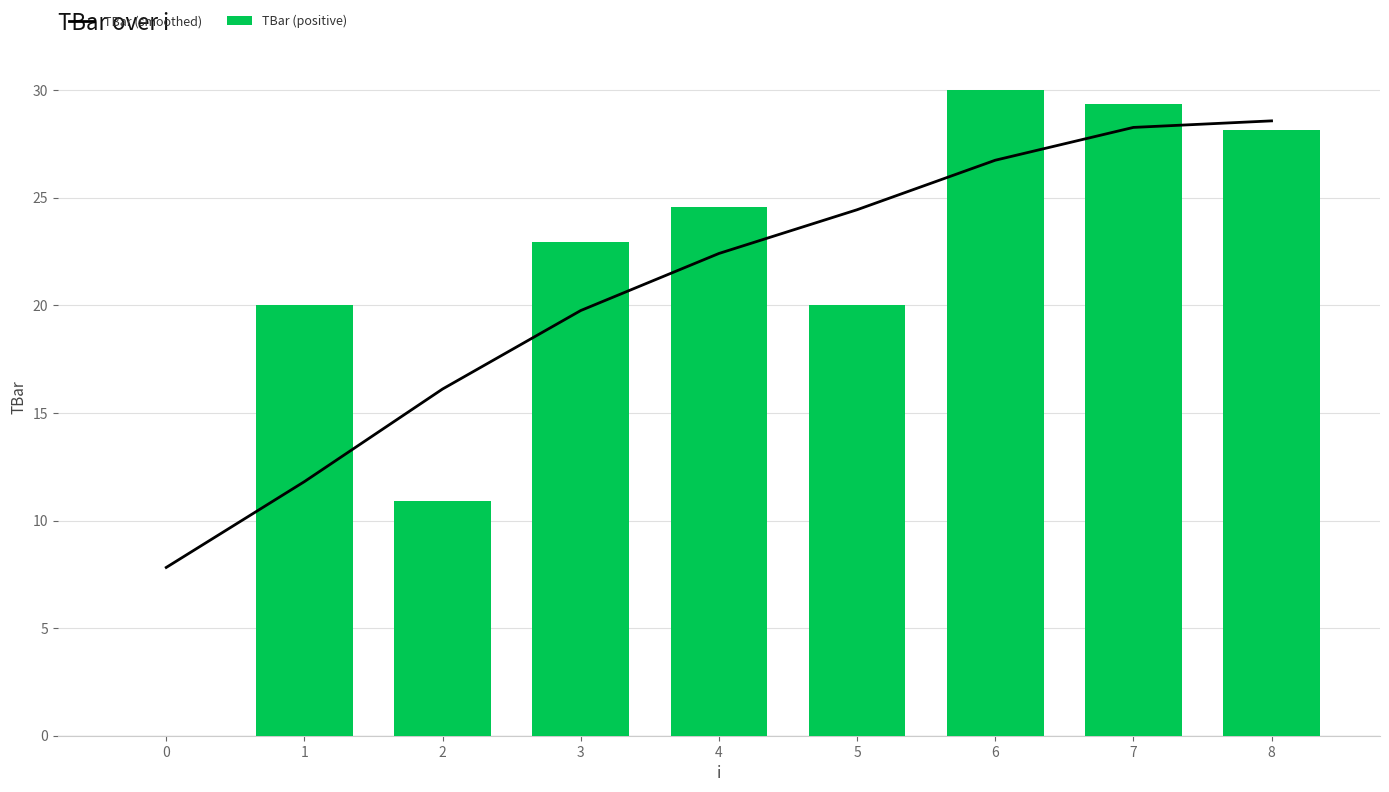

At which category is the sum across all series the highest?

7